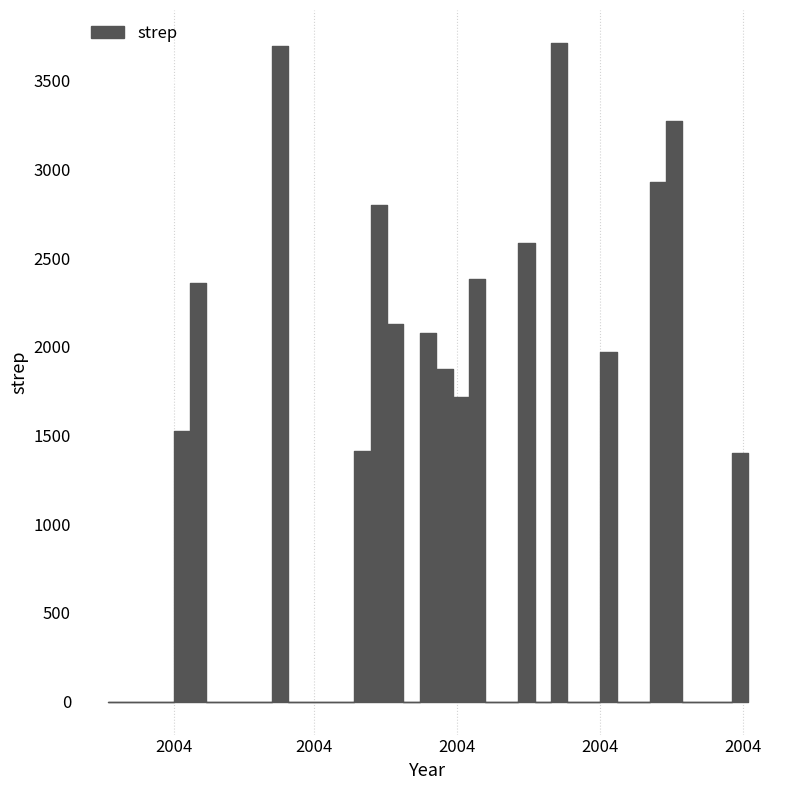

How many interior local valleys (lower than both neighbors) does the data have?

3